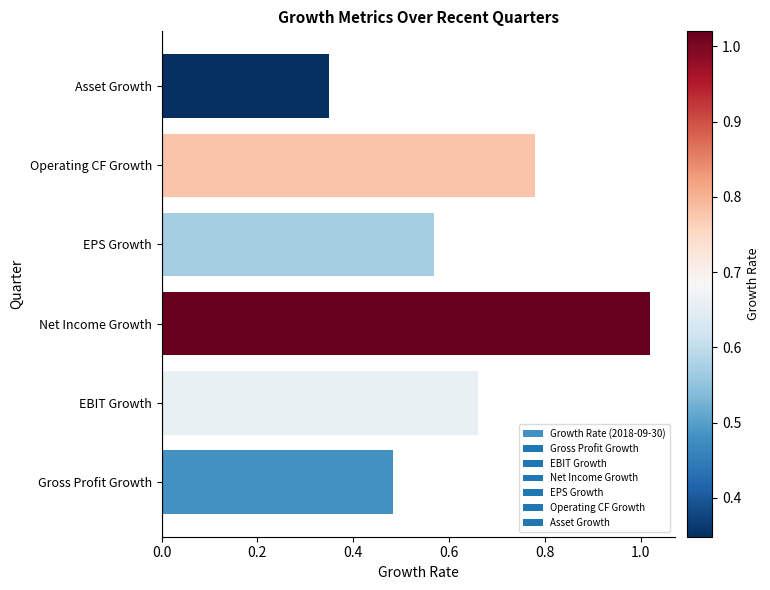

True or false: the data shows 0.4 at EPS Growth.

False